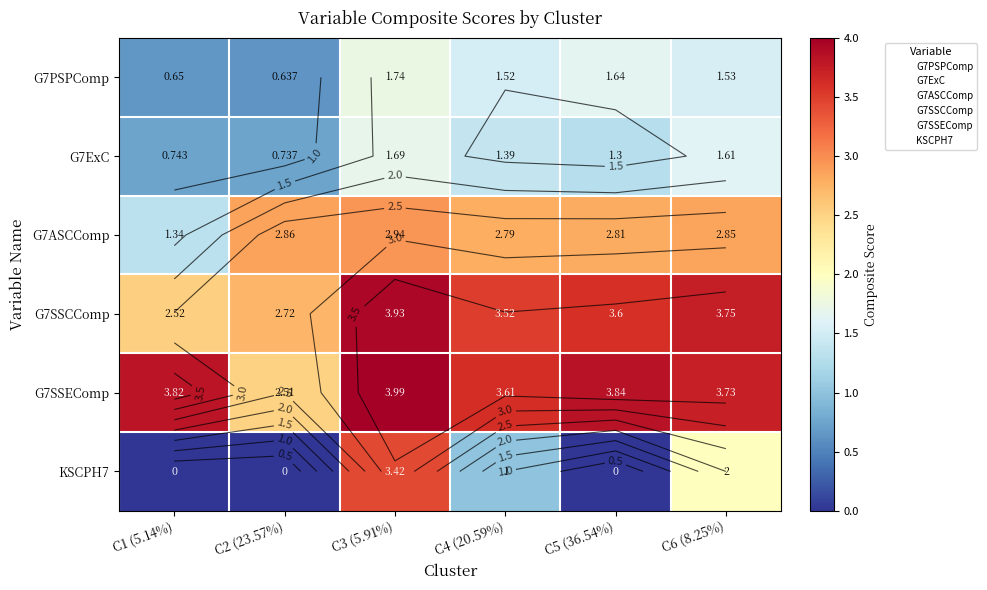

What is the total value across all series at C4 (20.59%)?

13.8